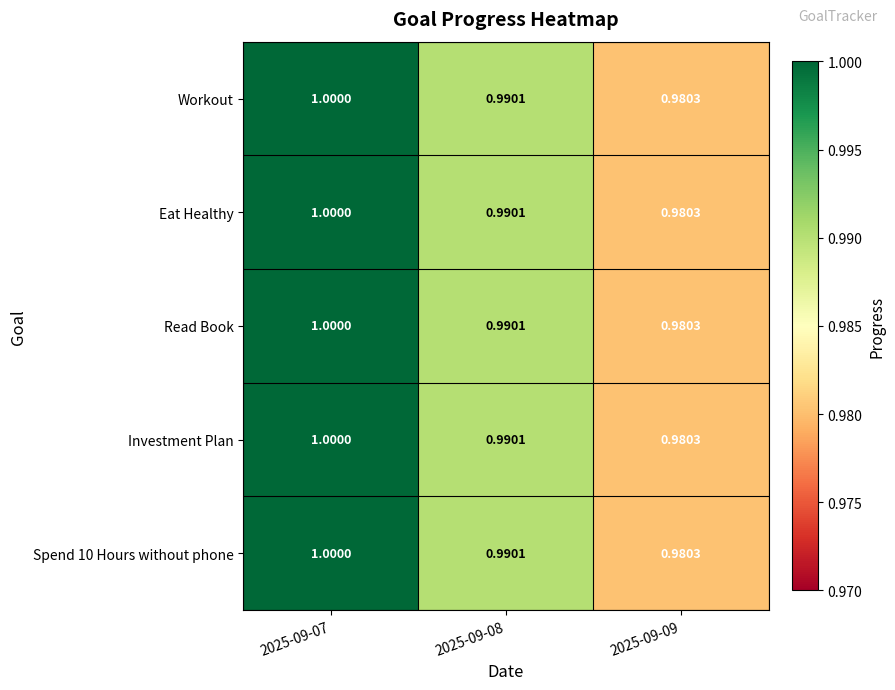

Is the value of Investment Plan at 2025-09-08 greater than the value of Workout at 2025-09-09?

Yes